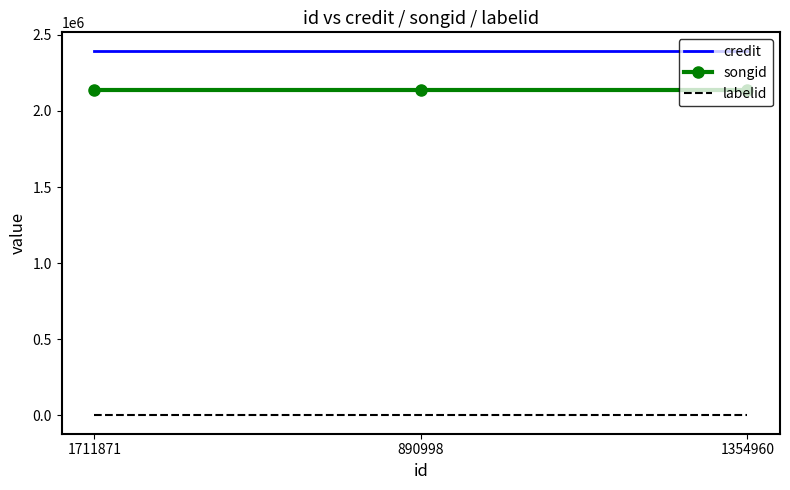

True or false: songid has a value of 3248216 at 890998.

False